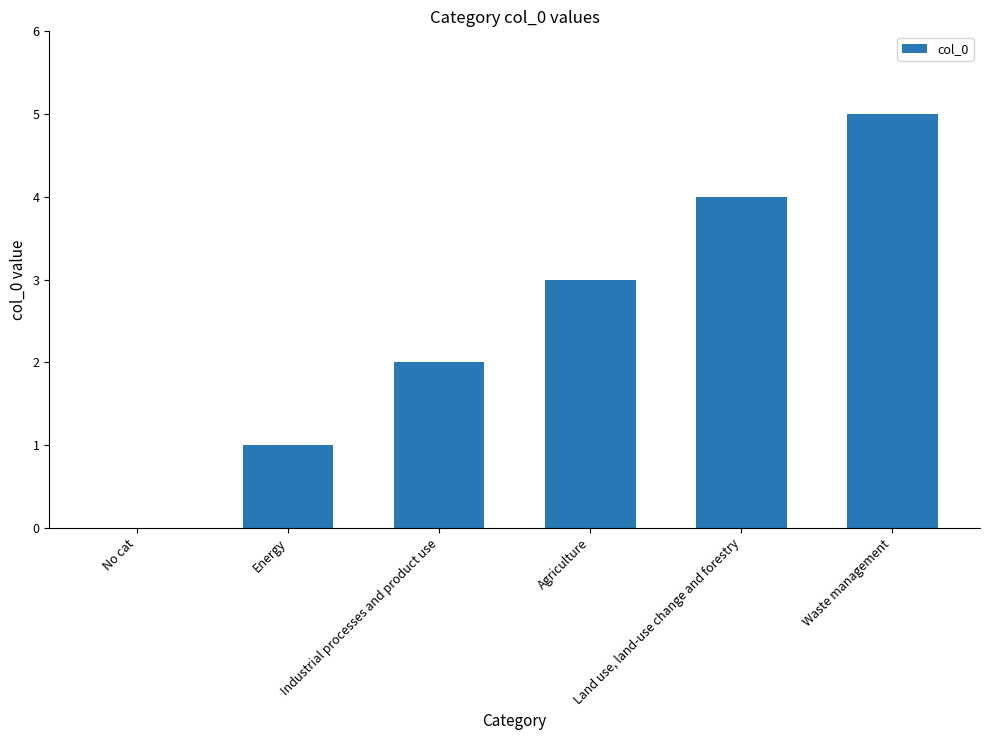

What is the maximum value shown in the chart?

5